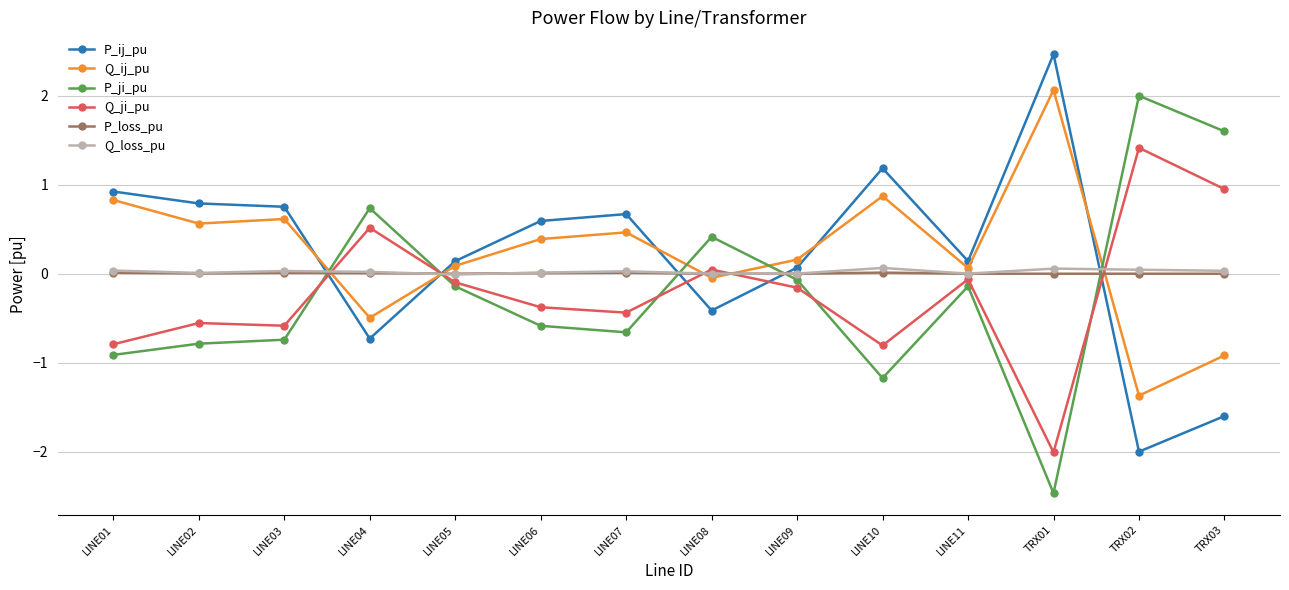

The value of P_ji_pu at LINE07 is -0.2. True or false?

False